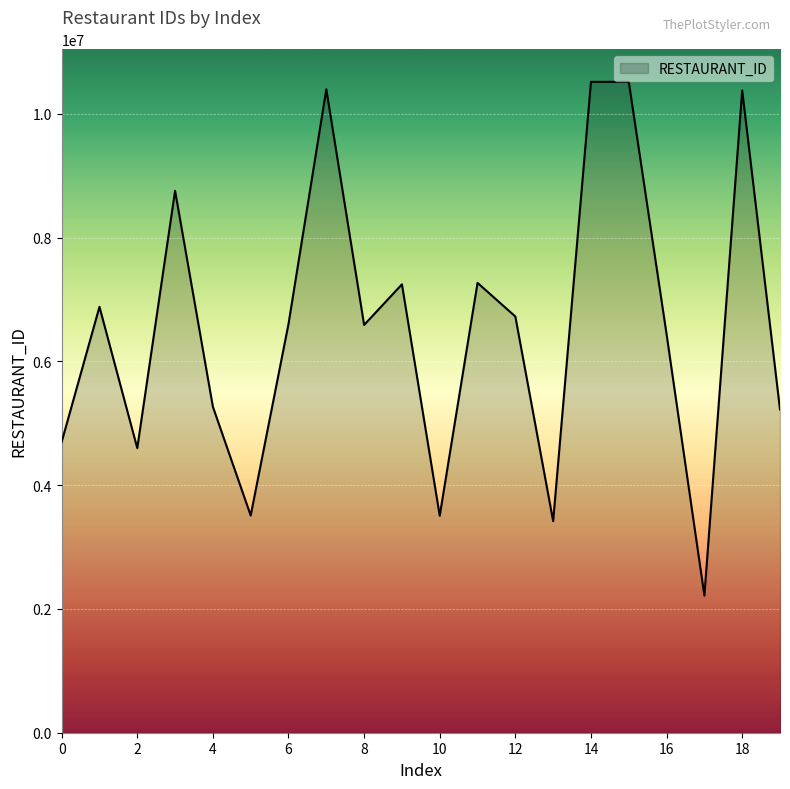

What is the difference between the maximum and minimum values?

8302583